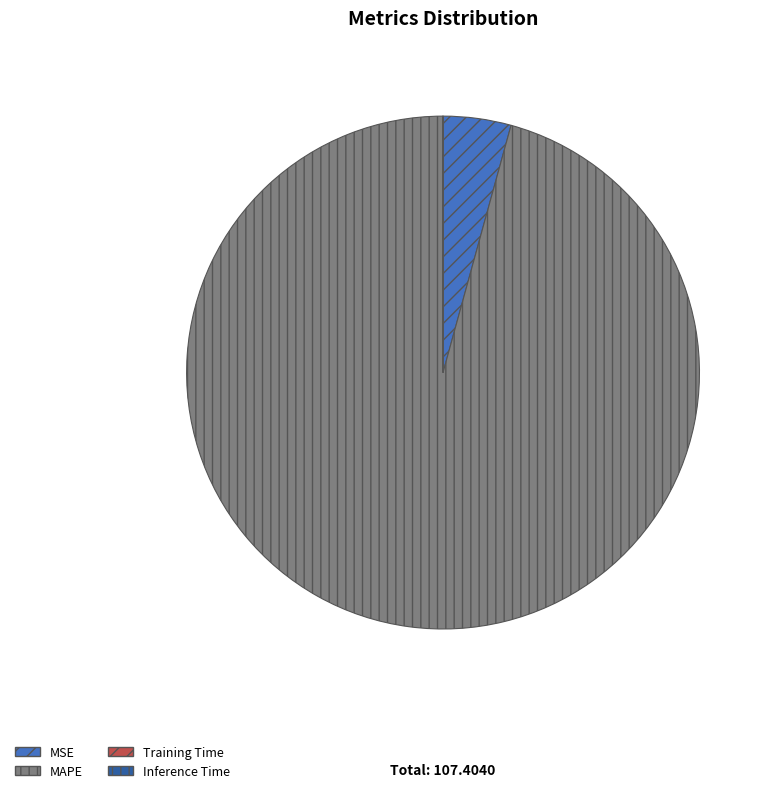

To the nearest percent, what percentage of the pie is MAPE?

96%